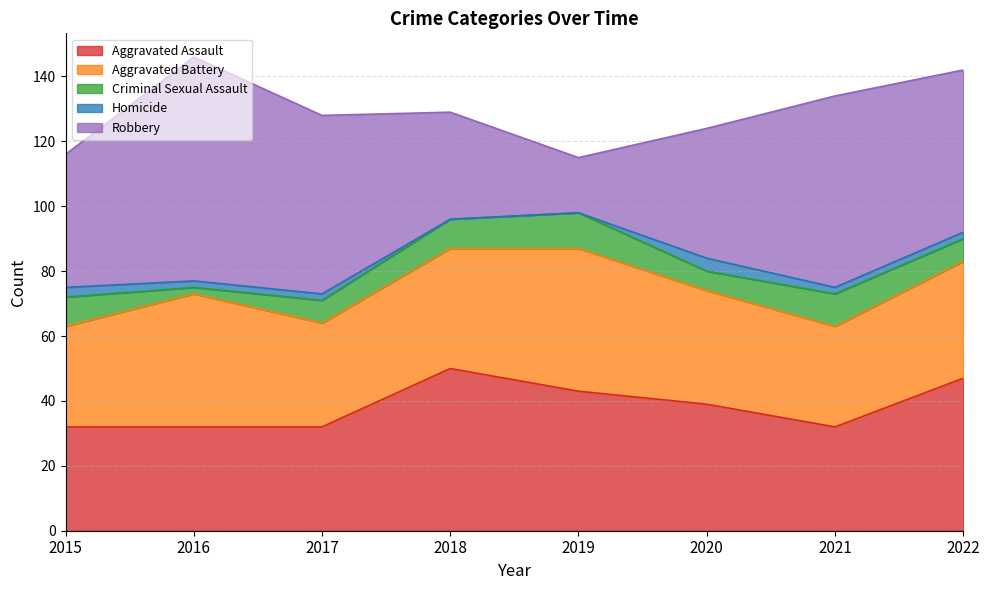

At which category does the chart reach its minimum across all series?

2018